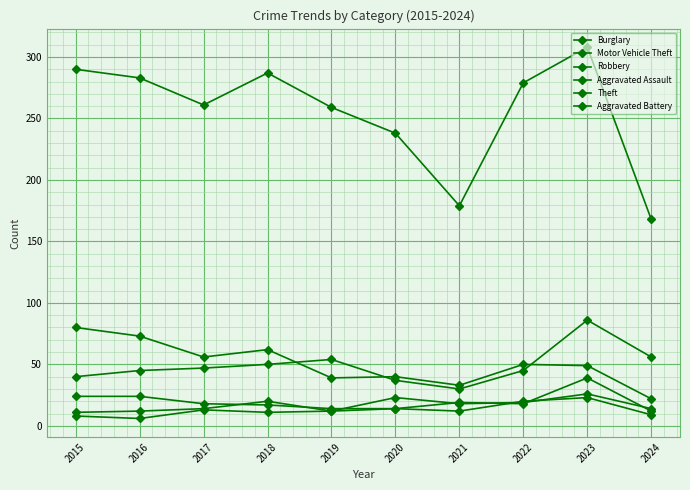

How many lines are shown in the chart?

6